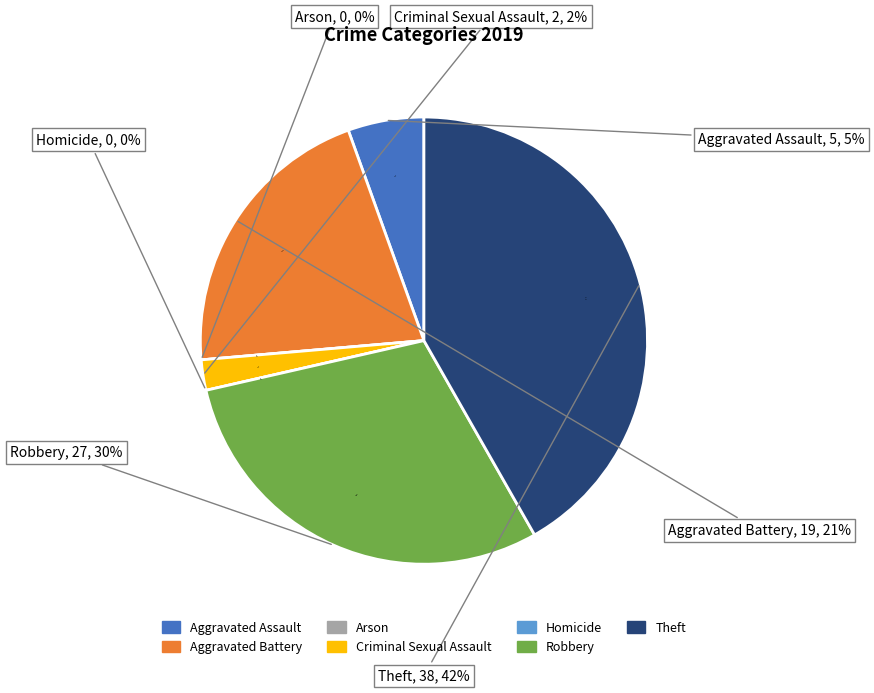

Between Criminal Sexual Assault and Theft, which is larger?

Theft